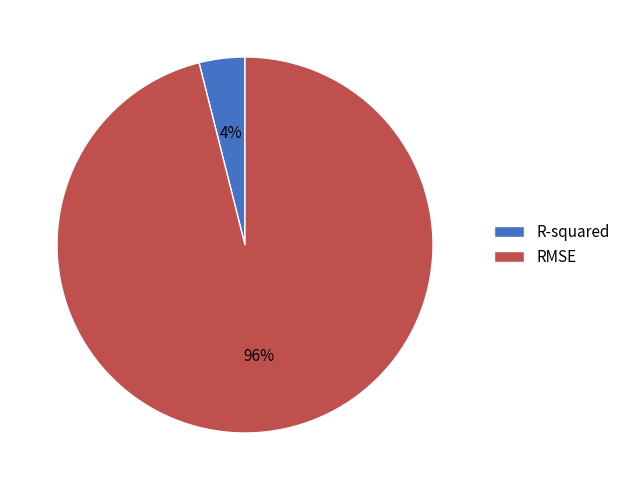

Is there a majority slice in this chart?

Yes